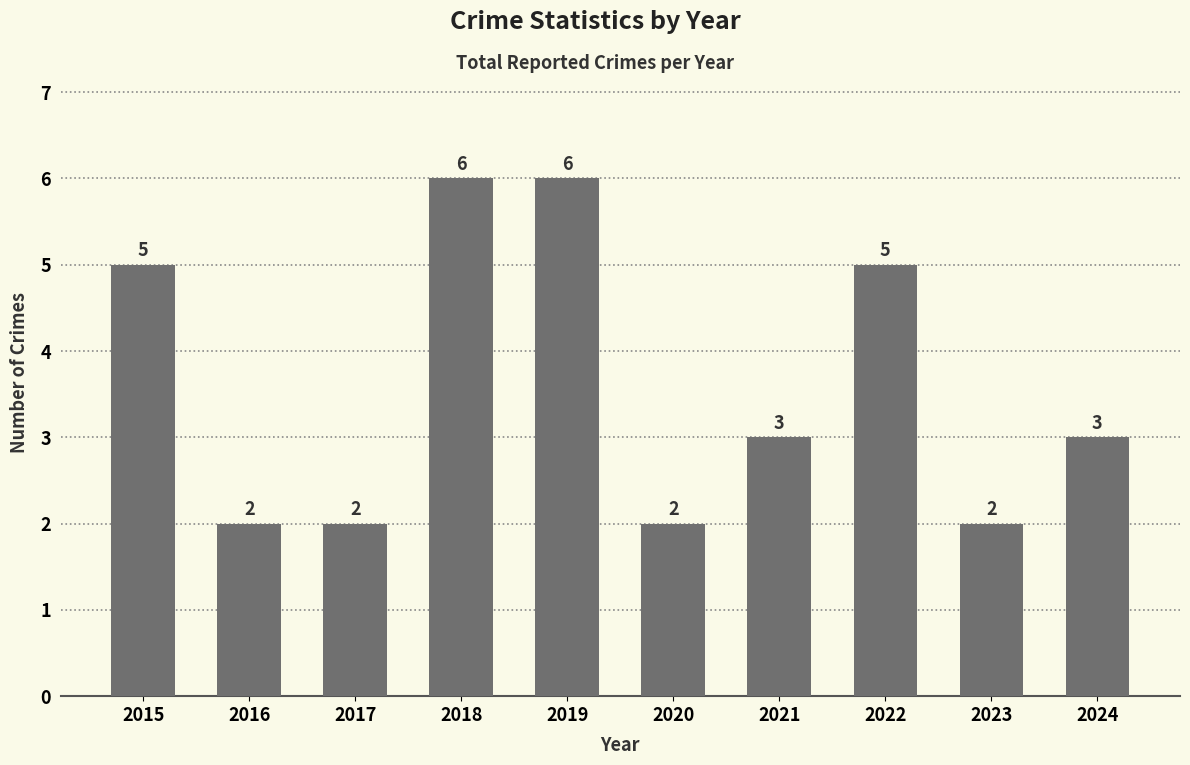

What is the difference between the maximum and minimum values?

4